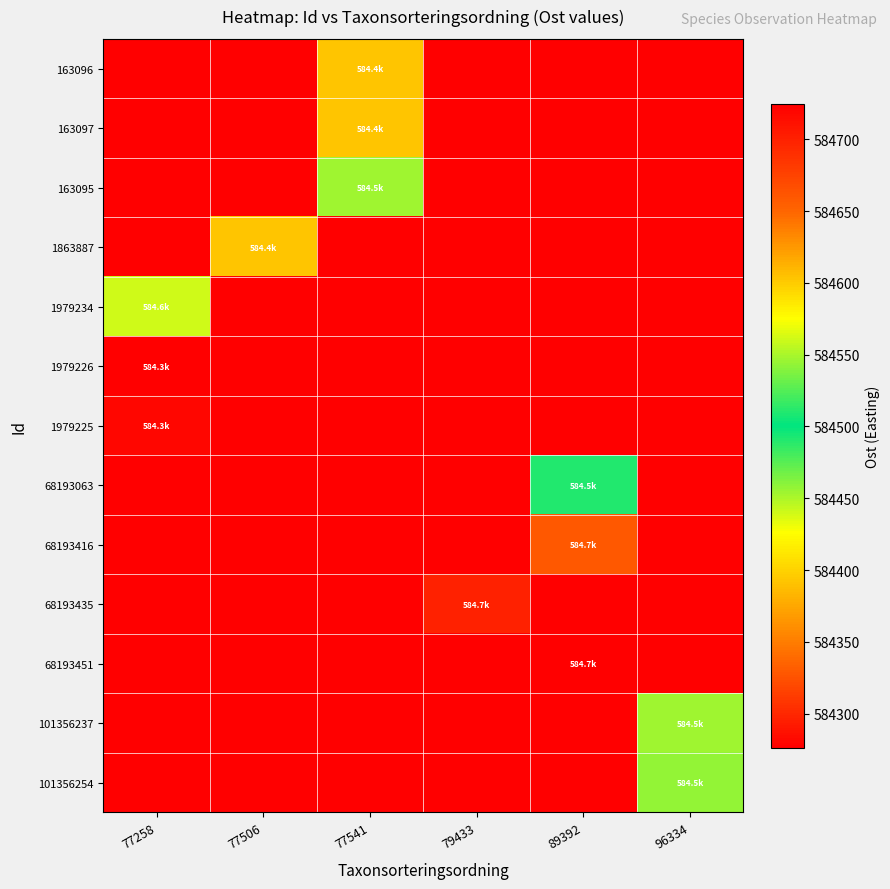

How many series are shown in this chart?

13